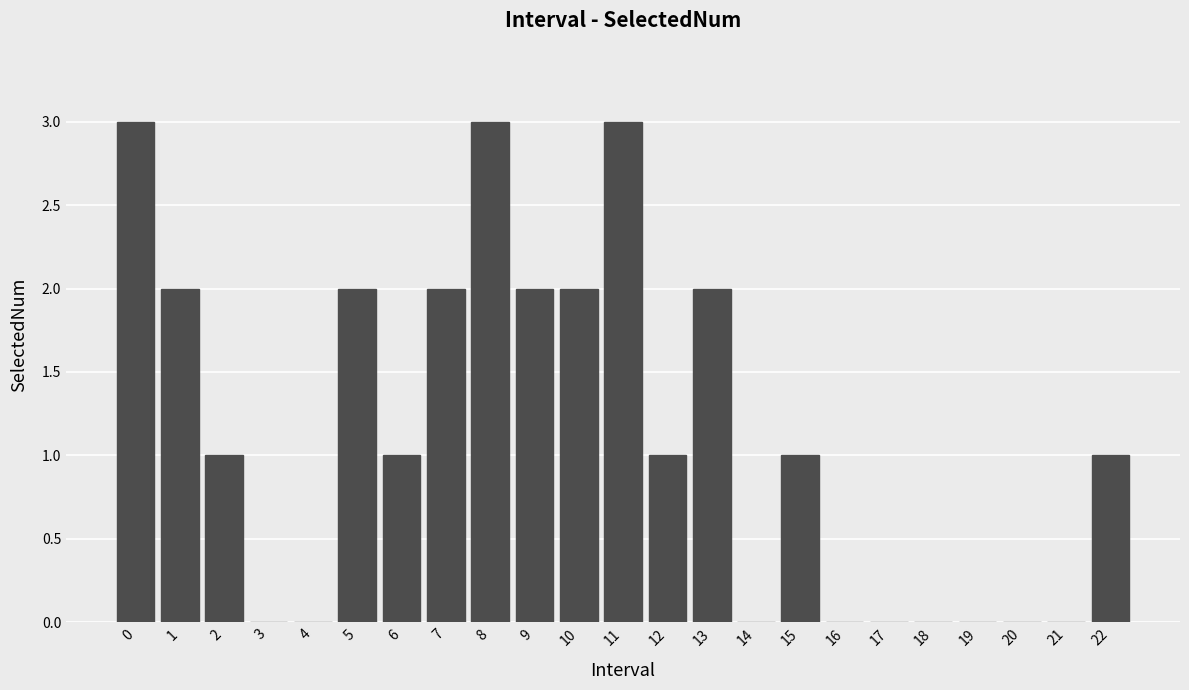

Reading left to right, transcribe all the data shown in this chart.

0=3	1=2	2=1	3=0	4=0	5=2	6=1	7=2	8=3	9=2	10=2	11=3	12=1	13=2	14=0	15=1	16=0	17=0	18=0	19=0	20=0	21=0	22=1